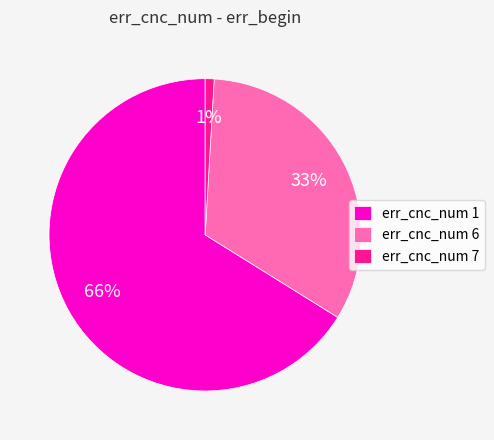

How many segments does this pie chart have?

3